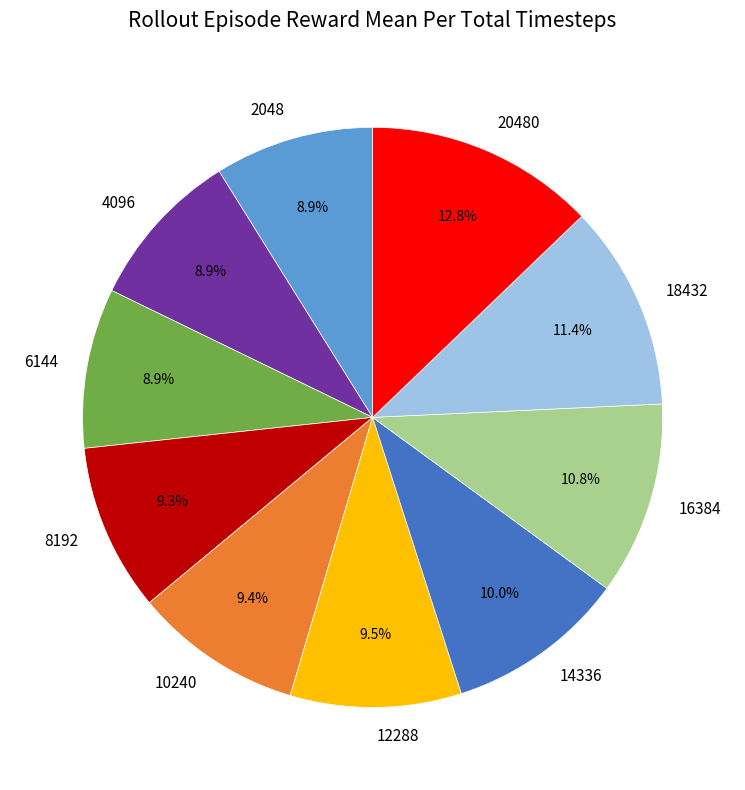

The 2048 slice represents 9% of the pie. True or false?

True